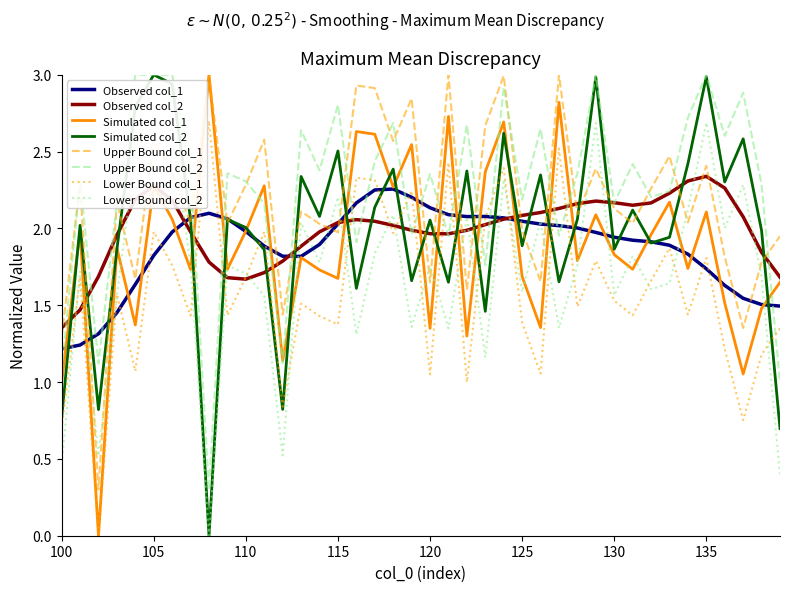

What is the value of the col_1 point at the 11th from the left?

2.0